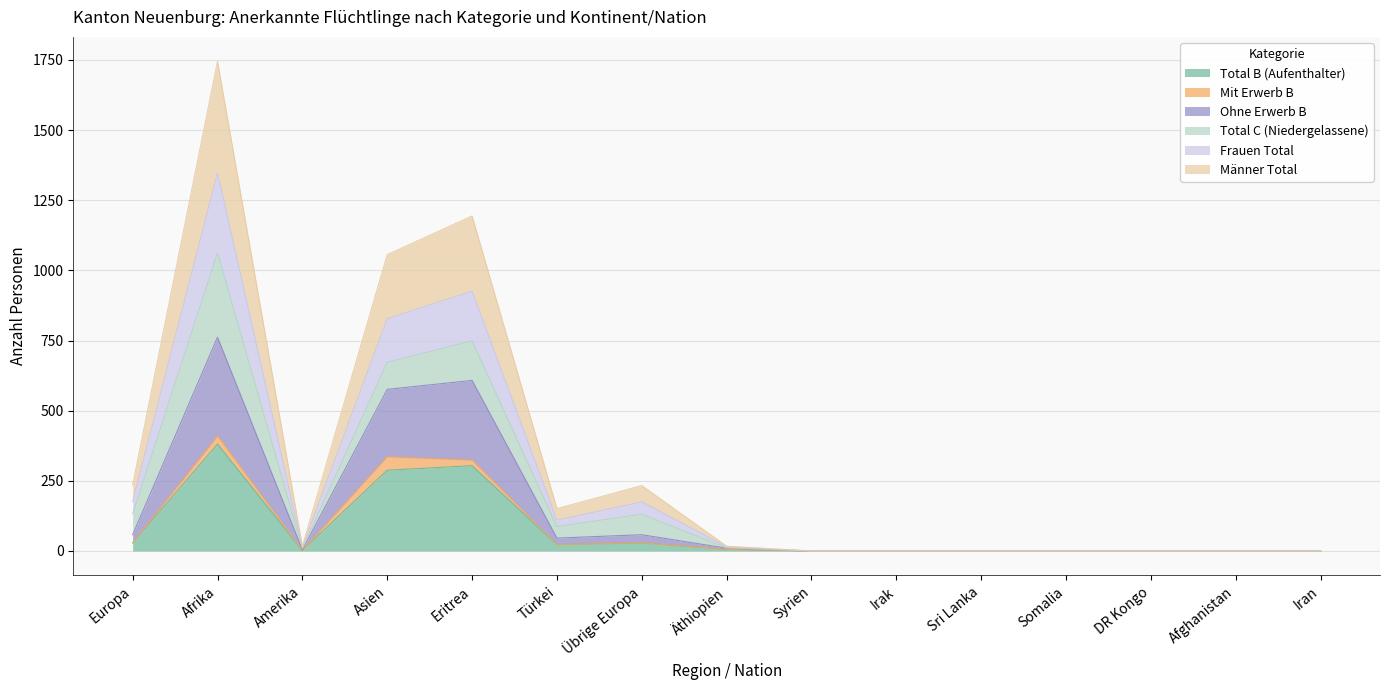

The Total B (Aufenthalter) series shows -154 at DR Kongo. True or false?

False